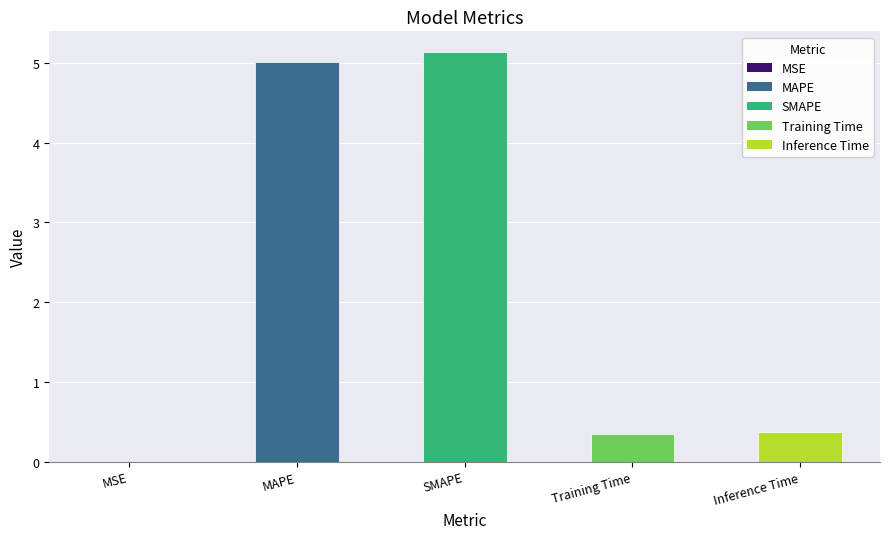

What is the sum of the values at Inference Time and SMAPE?

5.5